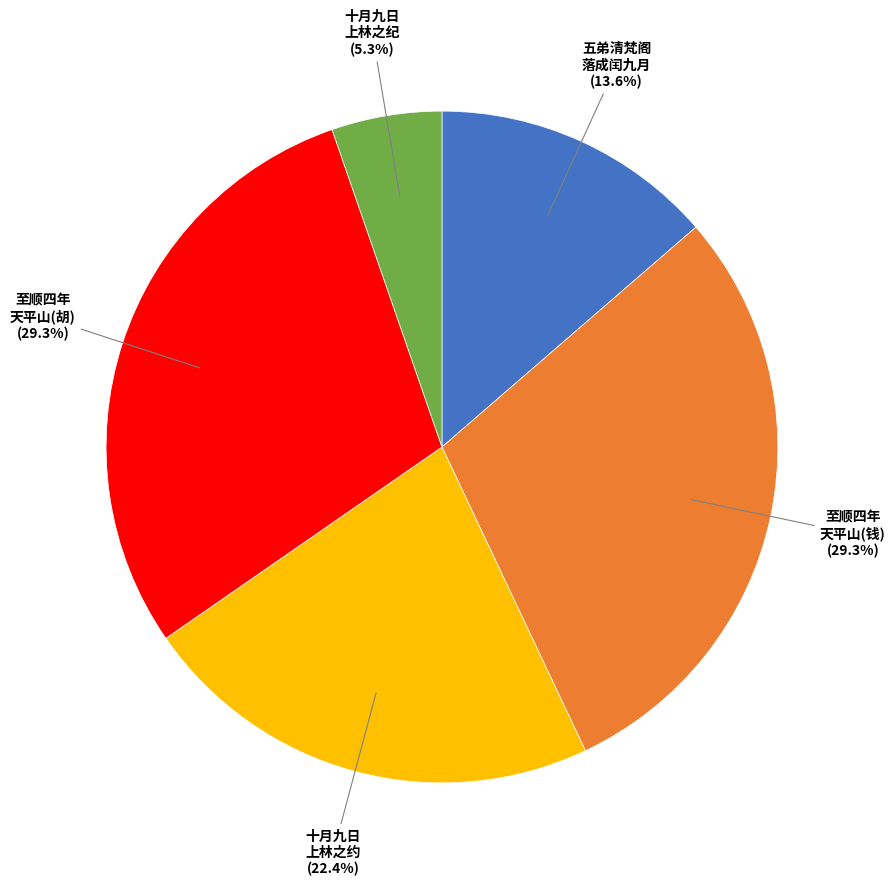

Is there a majority slice in this chart?

No